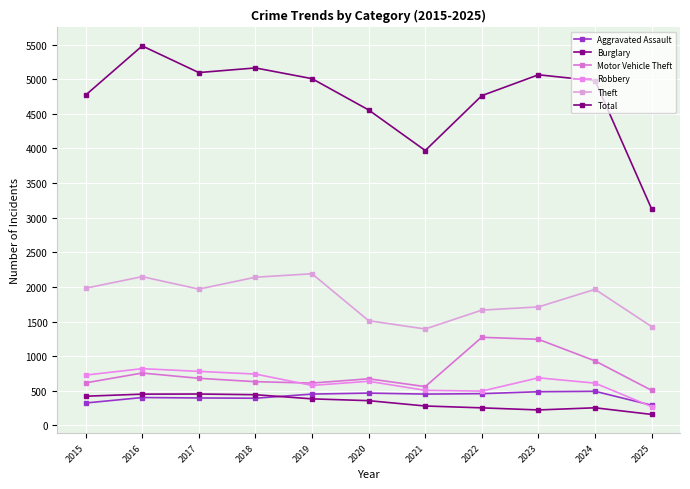

What is the greatest value displayed?

5481